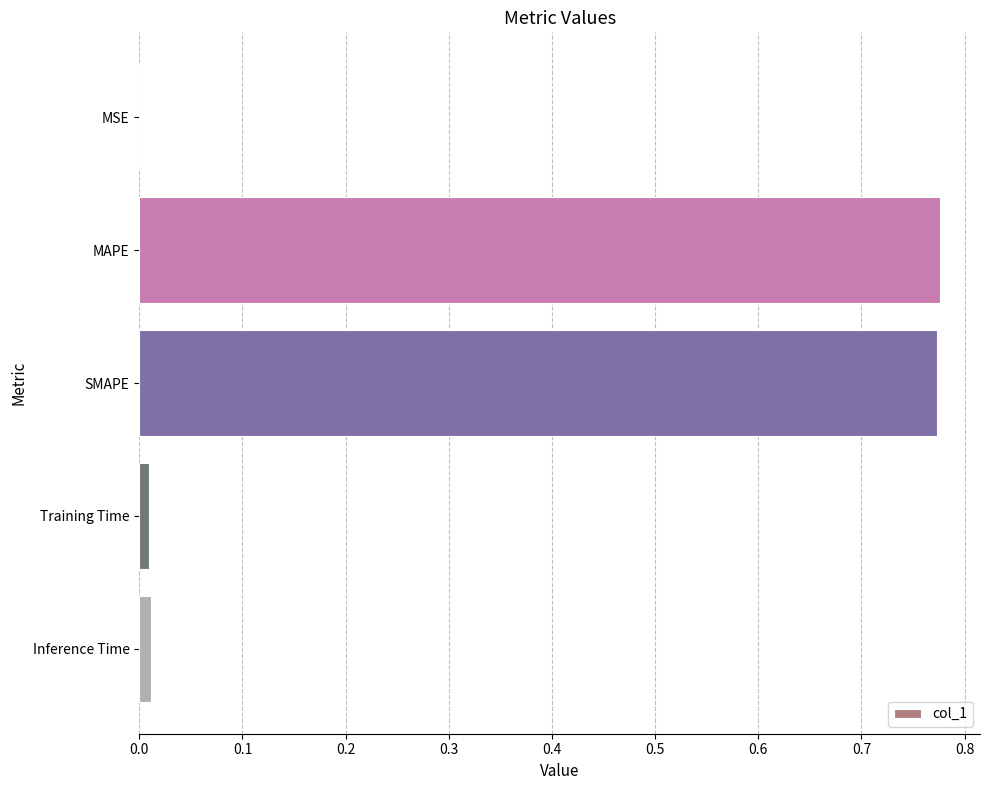

What is the sum of all values?

1.6